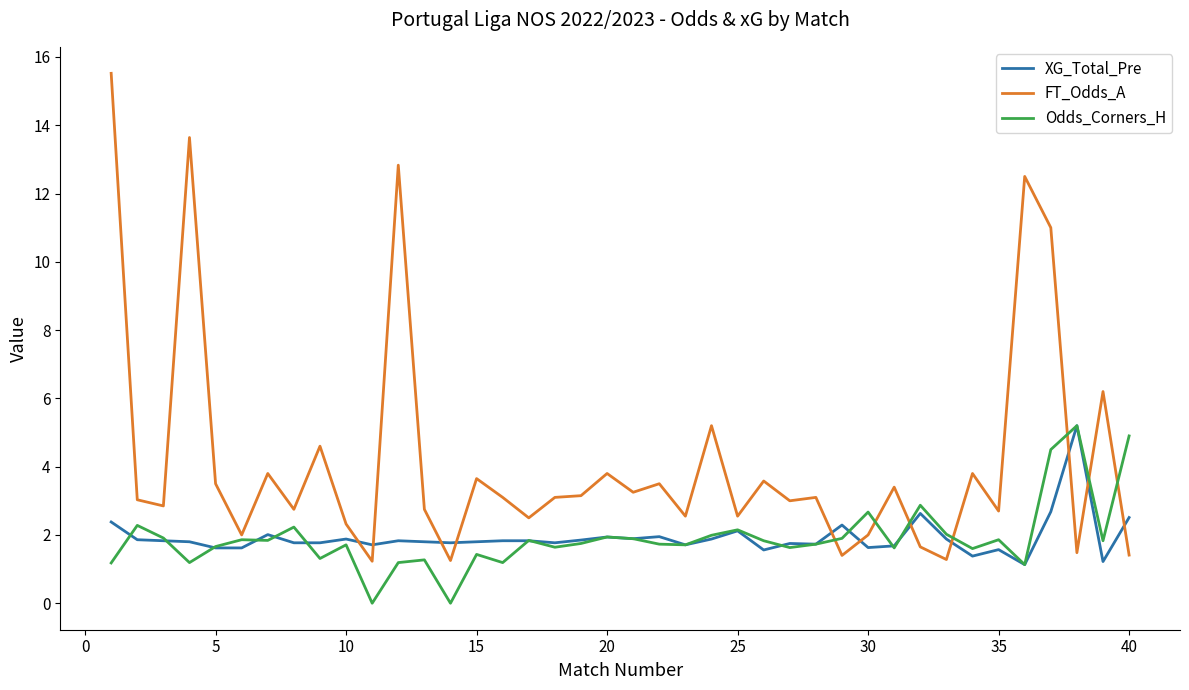

How many times do Odds_Corners_H and FT_Odds_A cross each other?

7